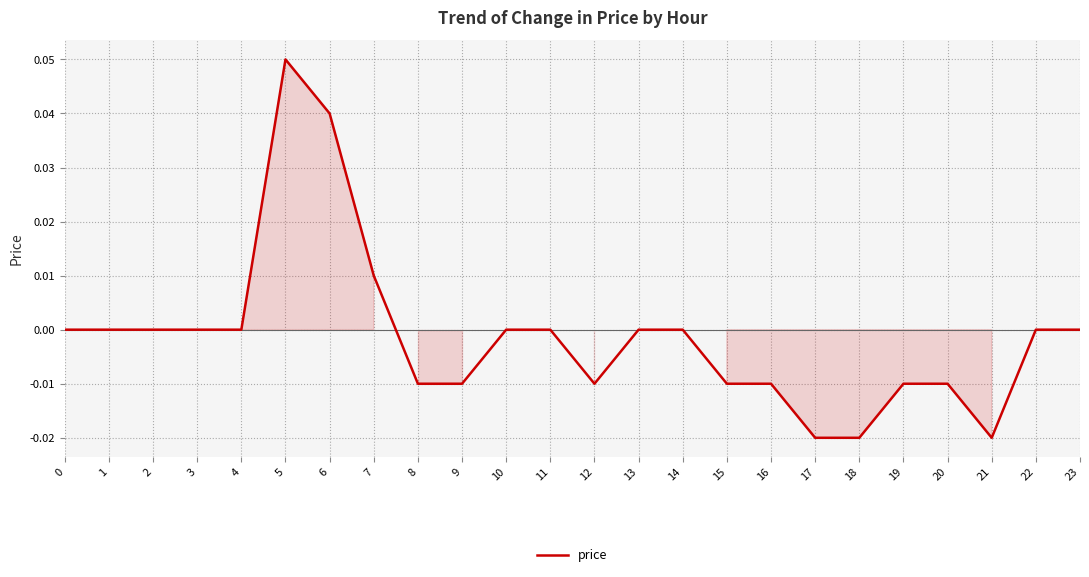

Which category has the highest value across all series?

5